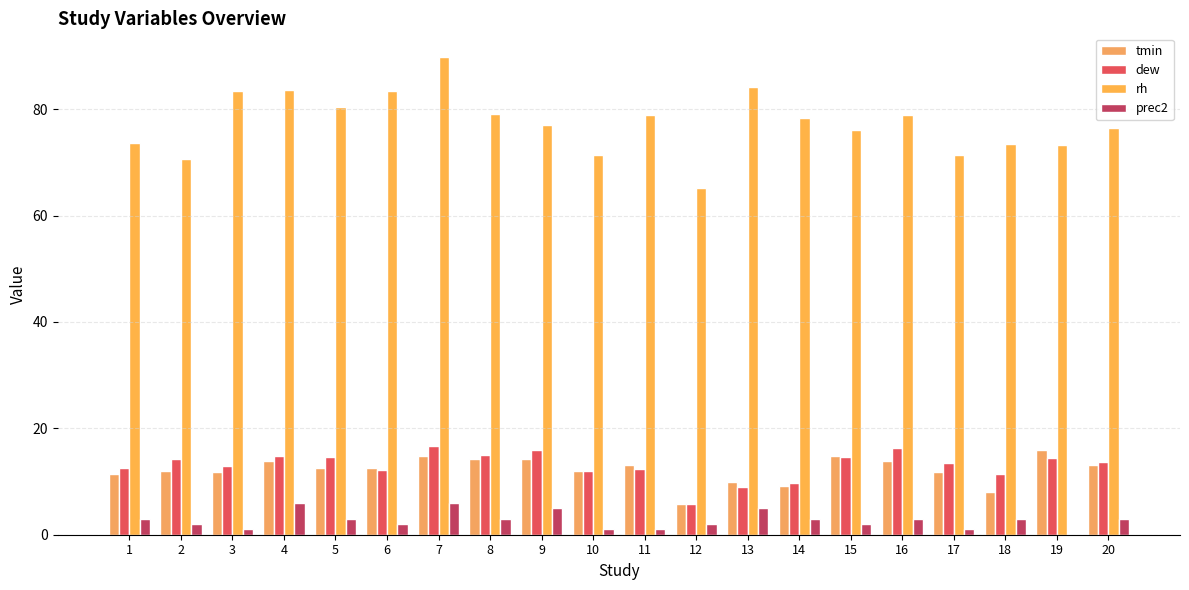

Which series has the widest spread of values?

rh